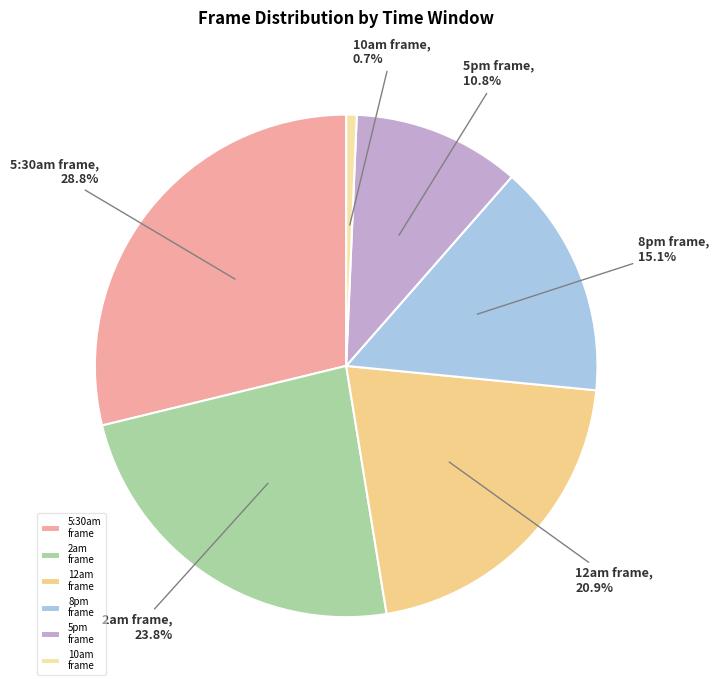

Approximately how many times larger is the value at 12am frame compared to 8pm frame?

1.4